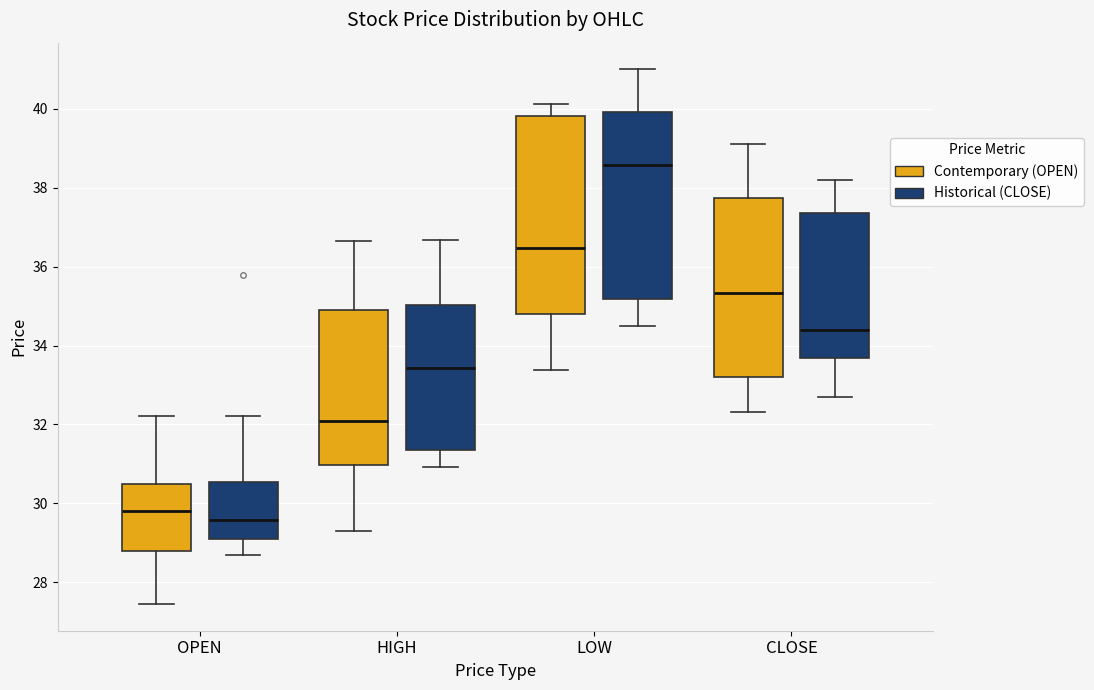

Which box has the lowest median line?

OPEN (Historical (CLOSE))